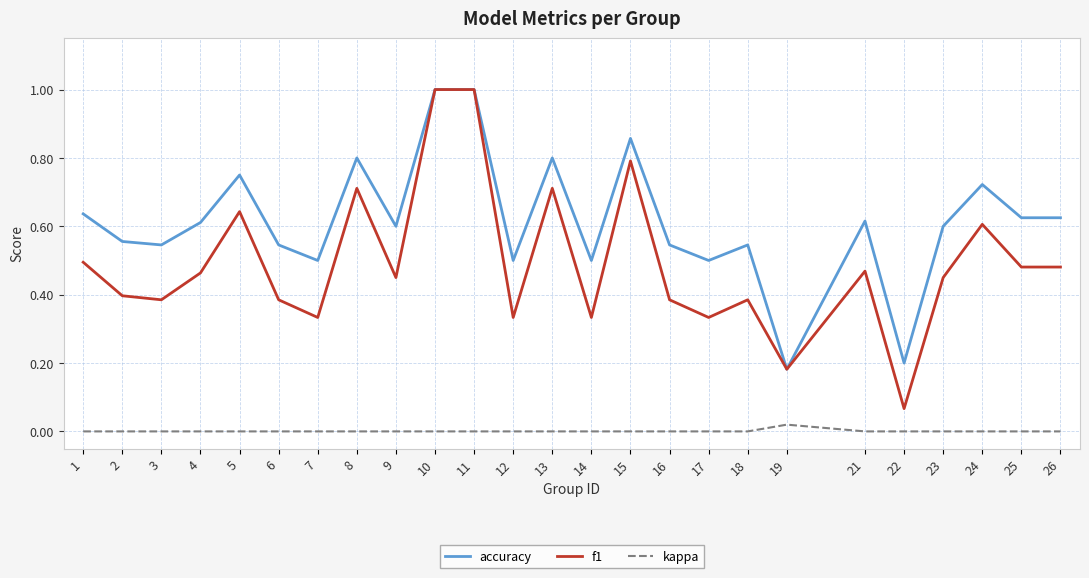

Where is the first local maximum for f1?

5